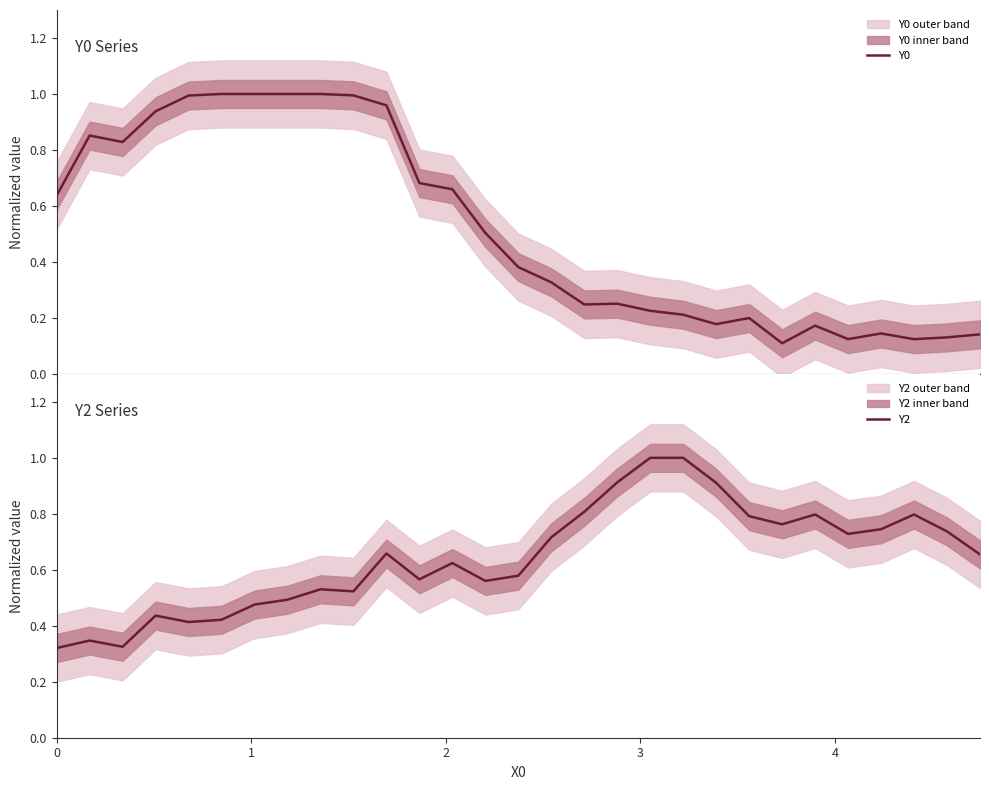

True or false: Y0 and Y2 intersect in this chart.

True